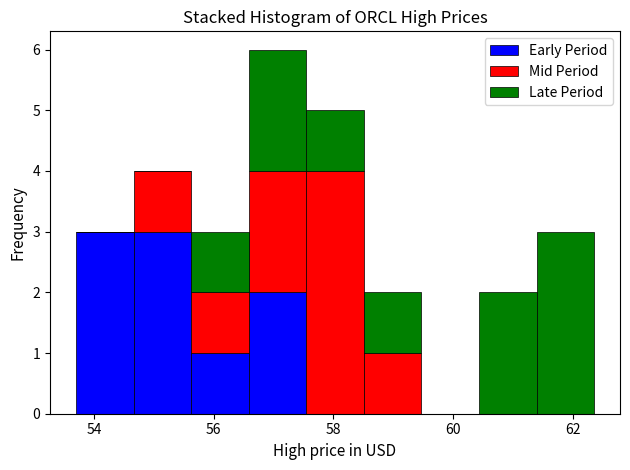

Reading left to right, list every stacked bar in this chart as the range it spans on the x-axis followed by its total height. Neither the bar edges nor the heights are printed on the chart, so give them approximately, as read against the axes.

53.8 to 54.6: 3
54.6 to 55.6: 4
55.6 to 56.6: 3
56.6 to 57.6: 6
57.6 to 58.6: 5
58.6 to 59.4: 2
59.4 to 60.4: 0
60.4 to 61.4: 2
61.4 to 62.4: 3